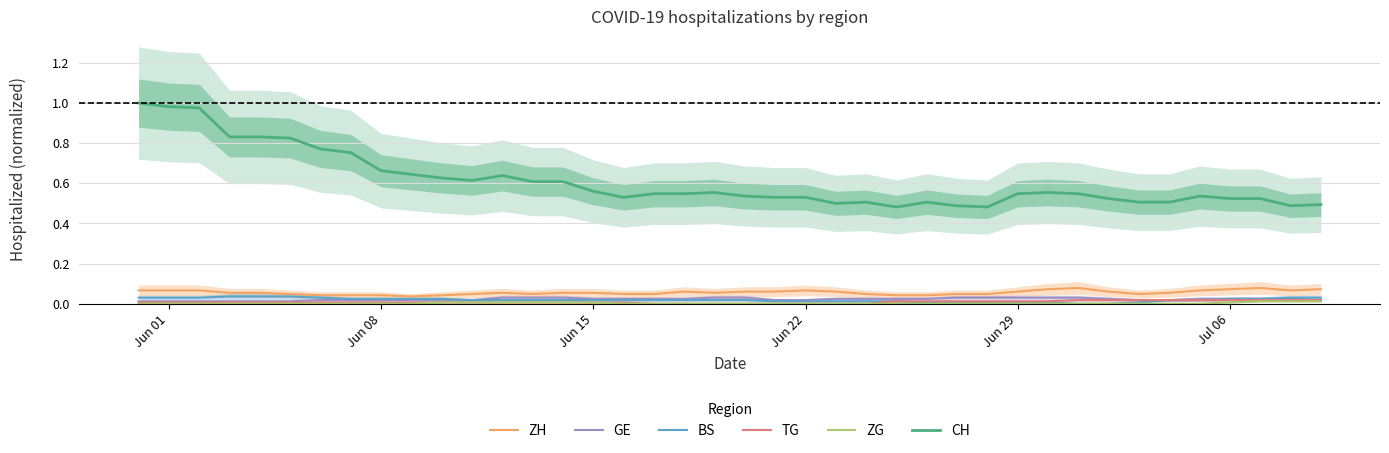

The value of TG at Jun 15 is 0.0. True or false?

True